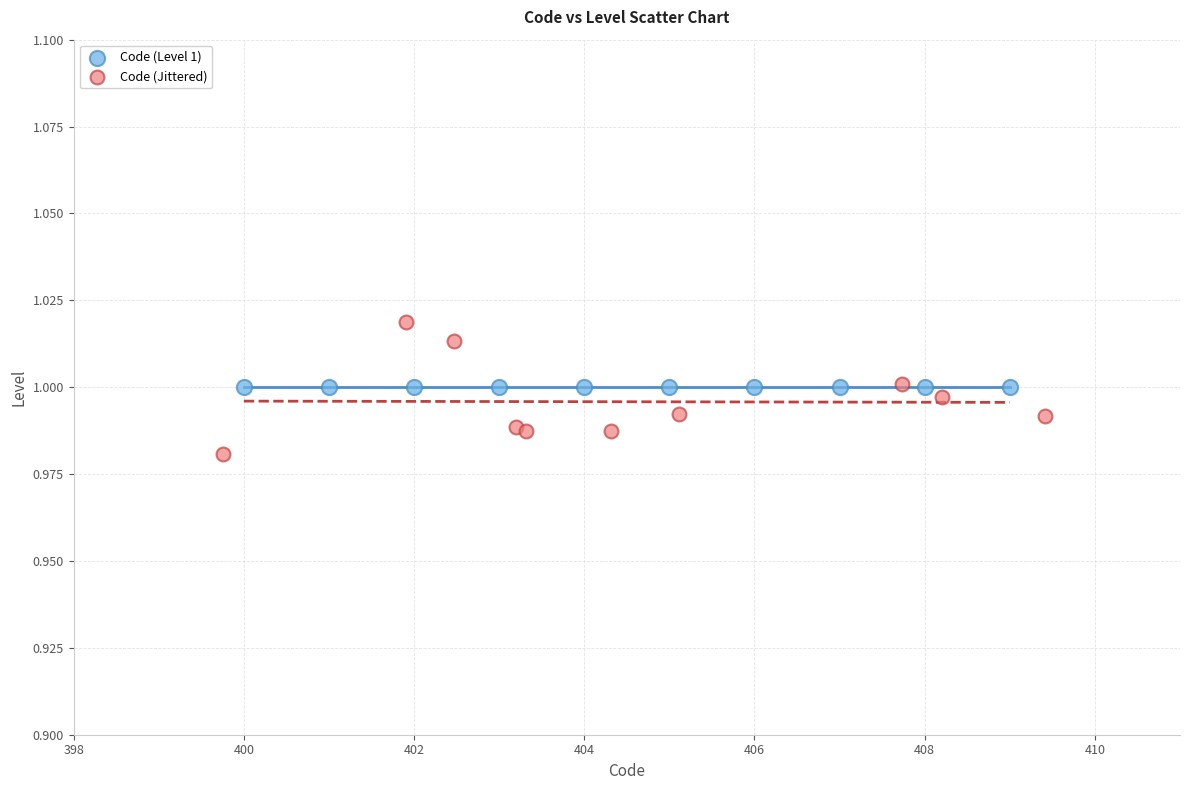

Which series contains the highest Y value?

Code (Jittered)